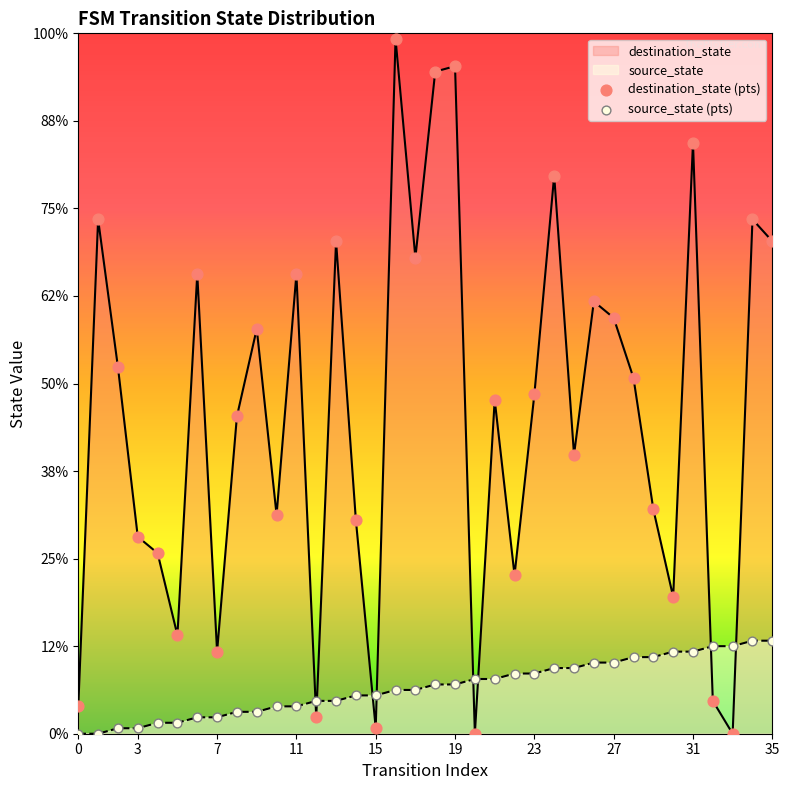

What are all the series names shown in the legend?

destination_state (pts), source_state (pts)